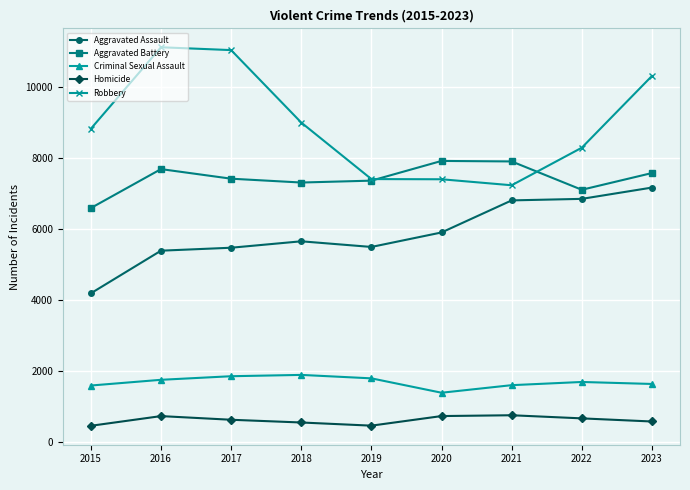

List the series in order of their peak value, lowest first.

Homicide, Criminal Sexual Assault, Aggravated Assault, Aggravated Battery, Robbery